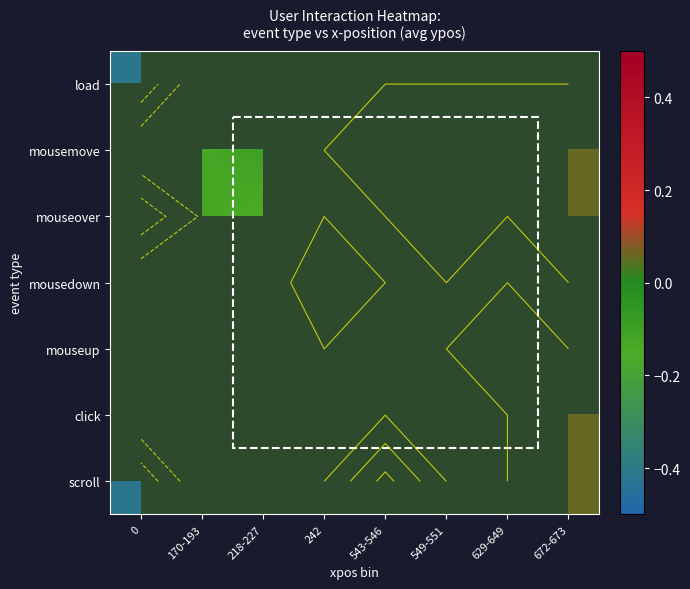

How many series are shown in this chart?

7